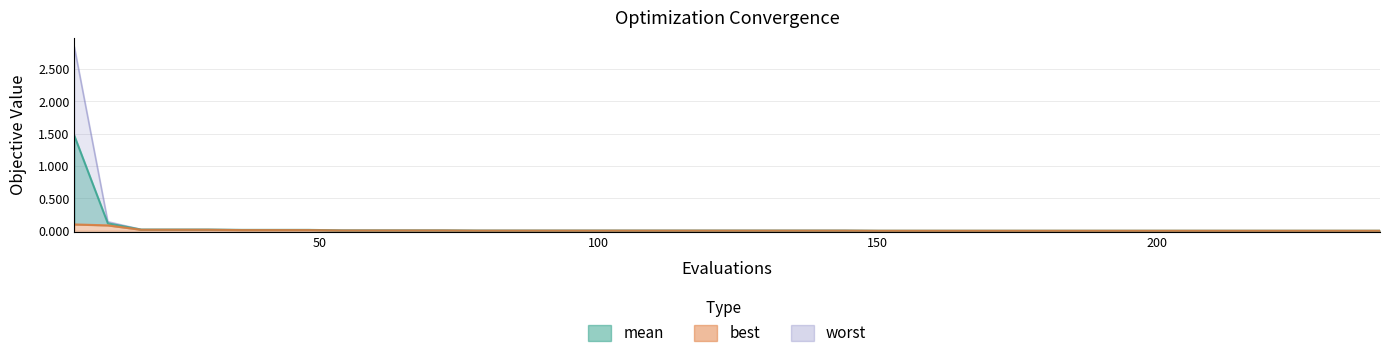

True or false: worst and best cross at least once.

False